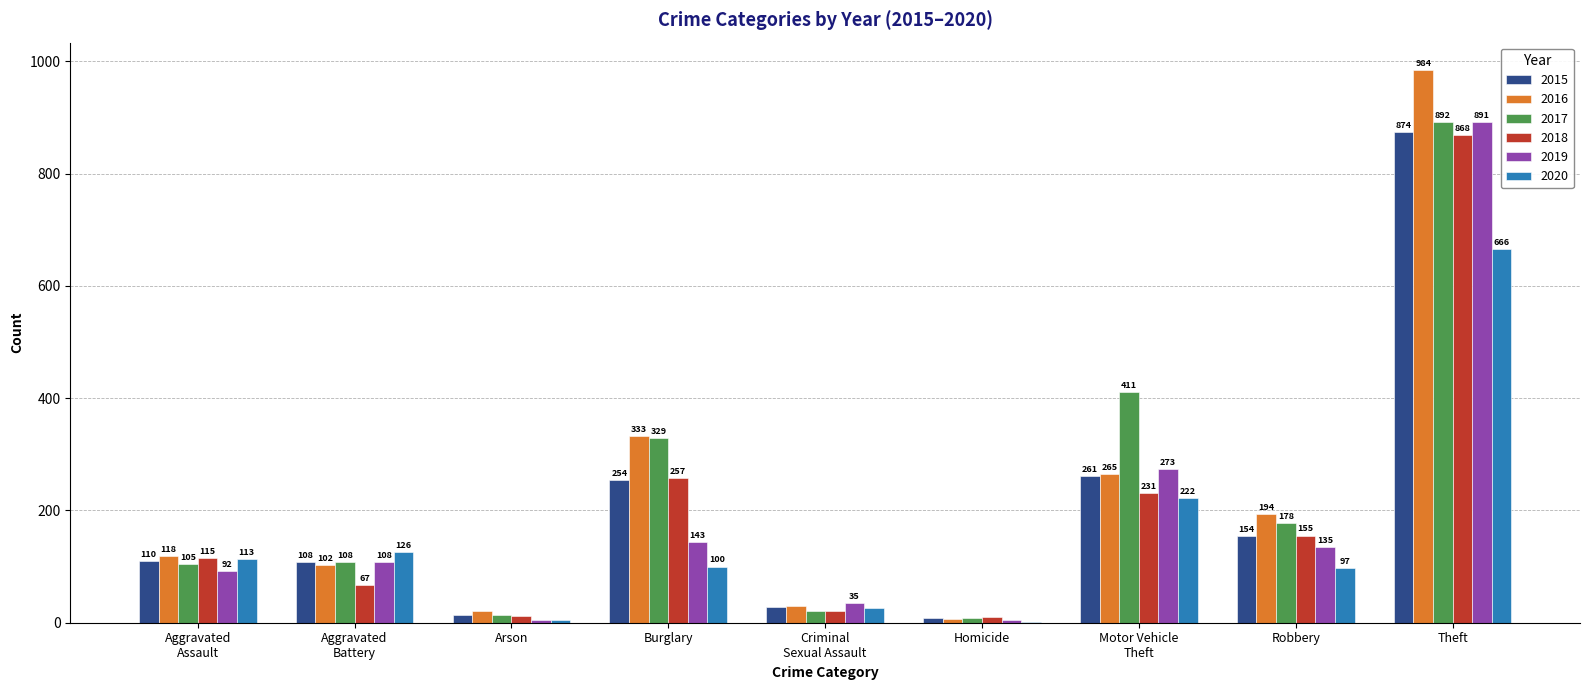

What is the highest value of the 2017 series?

892